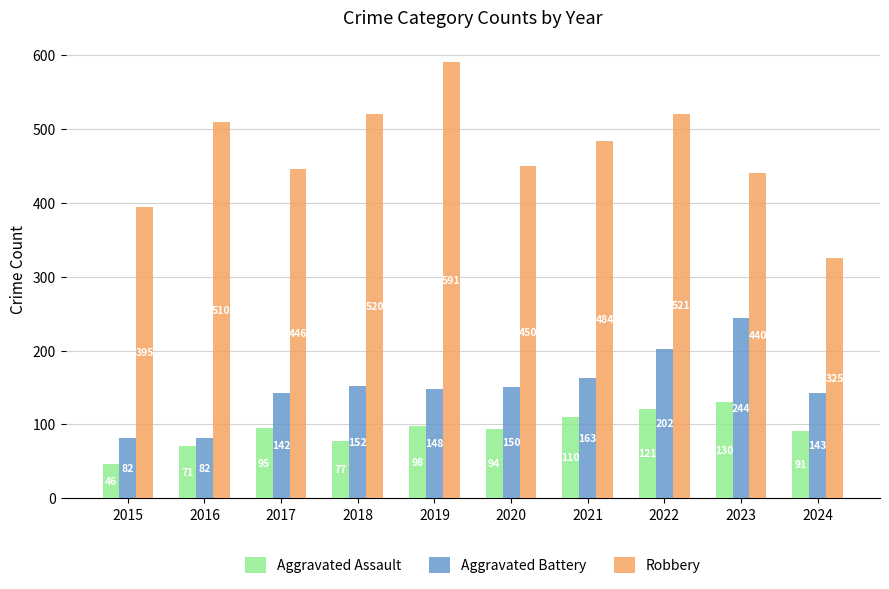

Reading left to right, extract all data points from this chart.

Aggravated Assault: 46	71	95	77	98	94	110	121	130	91
Aggravated Battery: 82	82	142	152	148	150	163	202	244	143
Robbery: 395	510	446	520	591	450	484	521	440	325